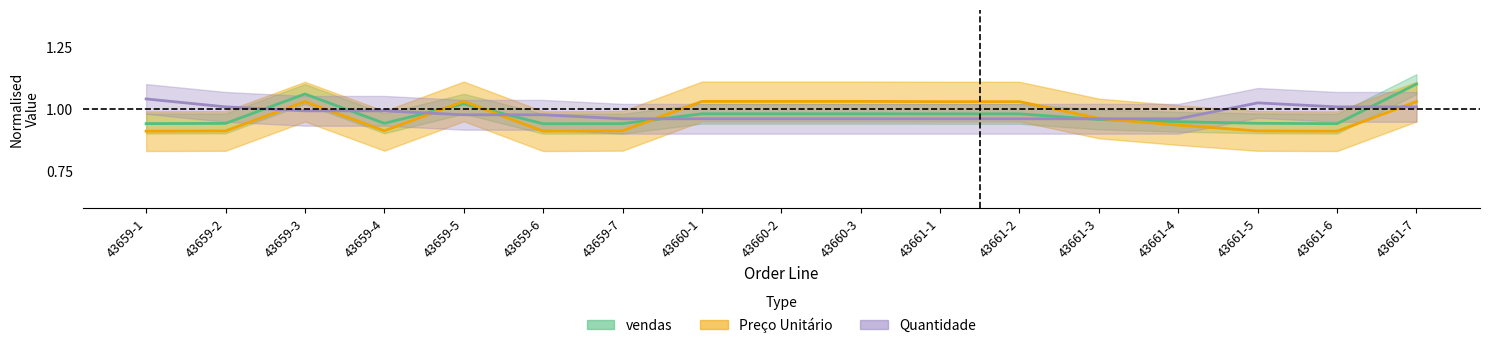

Between 43661-5 and 43661-7, which series saw the biggest shift?

vendas